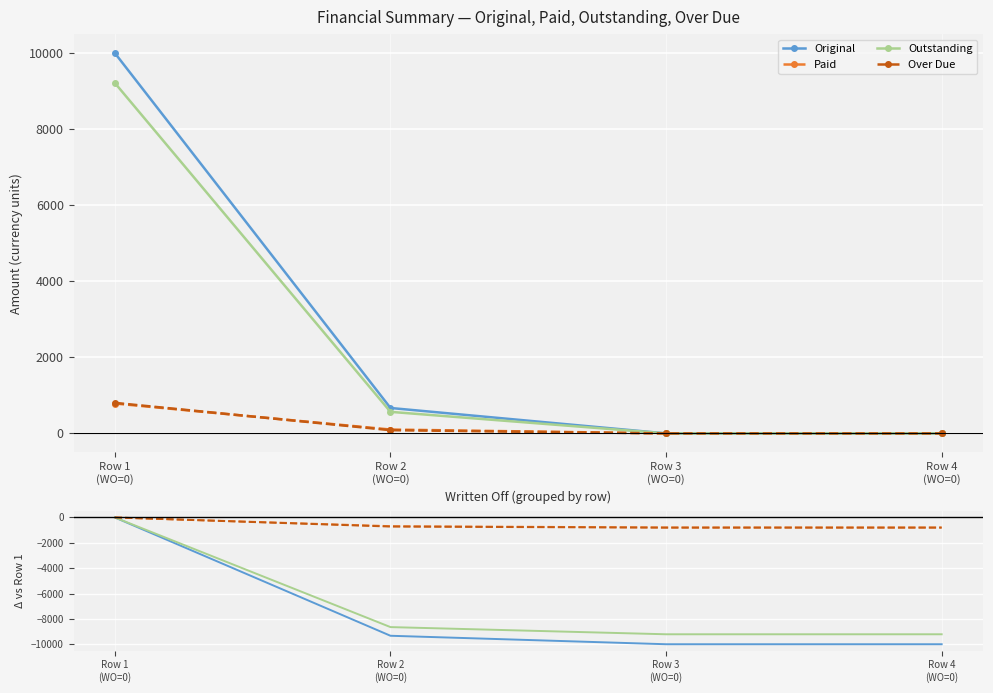

Where is Outstanding nearest to the value -4607?

Row 2
(WO=0)